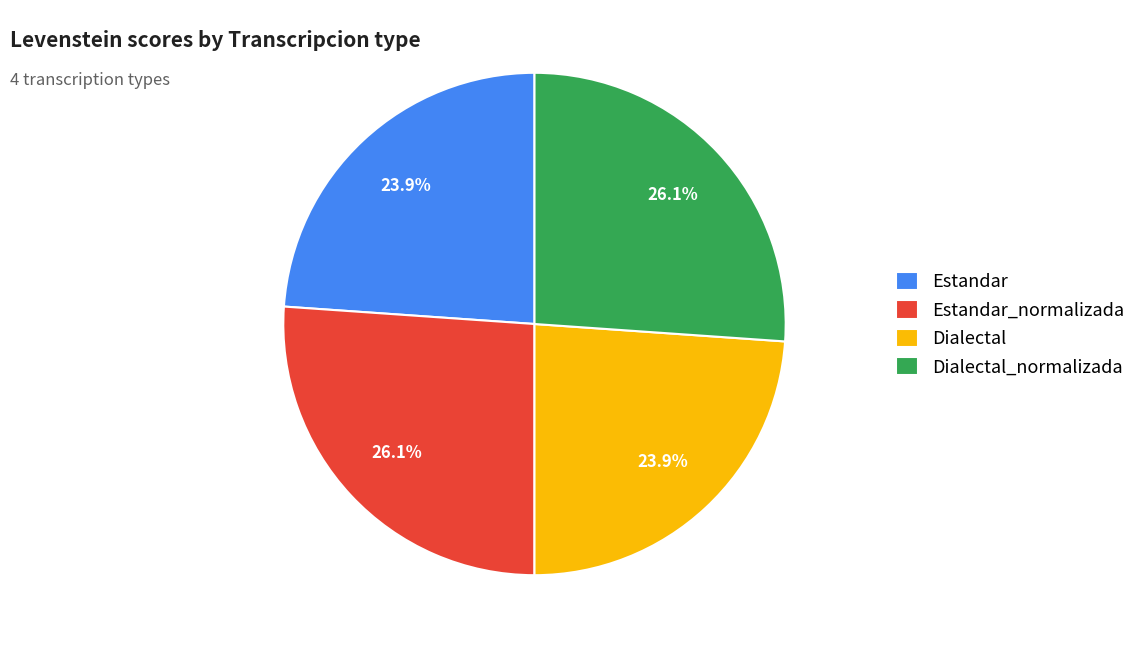

What percentage is the Dialectal_normalizada slice, to the nearest percent?

26%